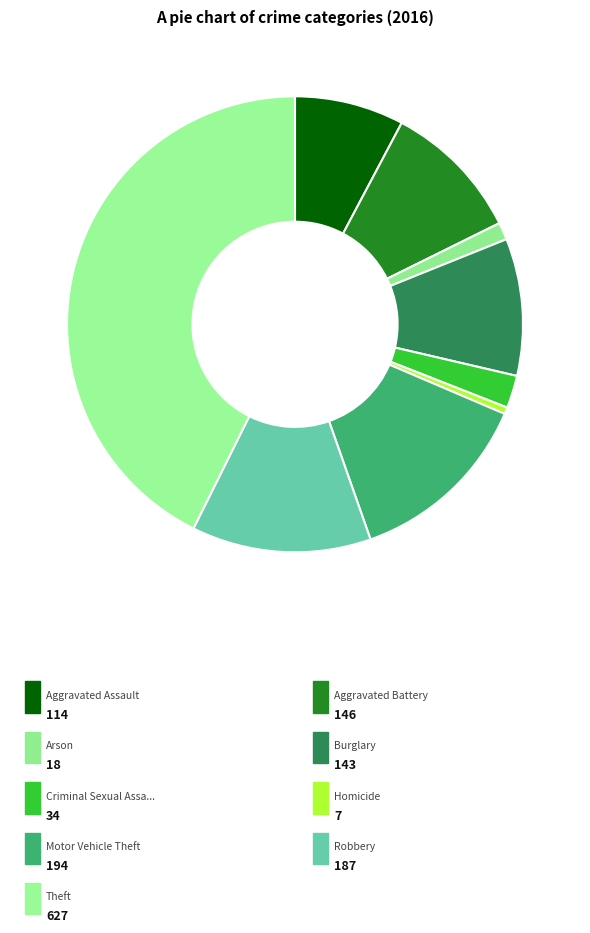

How many slices are in this pie chart?

9